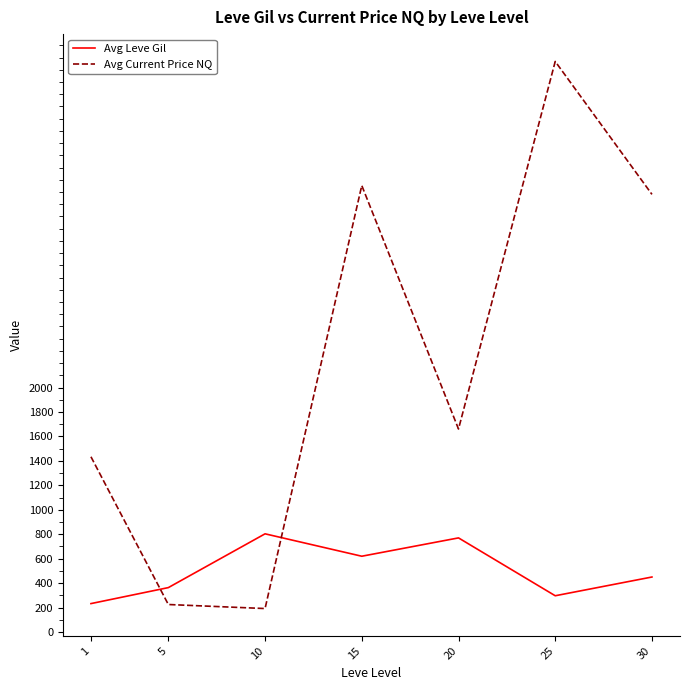

Reading right to left, list all the values displayed in this chart.

Avg Leve Gil: 30=450.0	25=296.7	20=770.0	15=620.0	10=803.3	5=363.3	1=232.5
Avg Current Price NQ: 30=3580.4	25=4667.7	20=1660.8	15=3652.8	10=192.0	5=225.0	1=1433.8